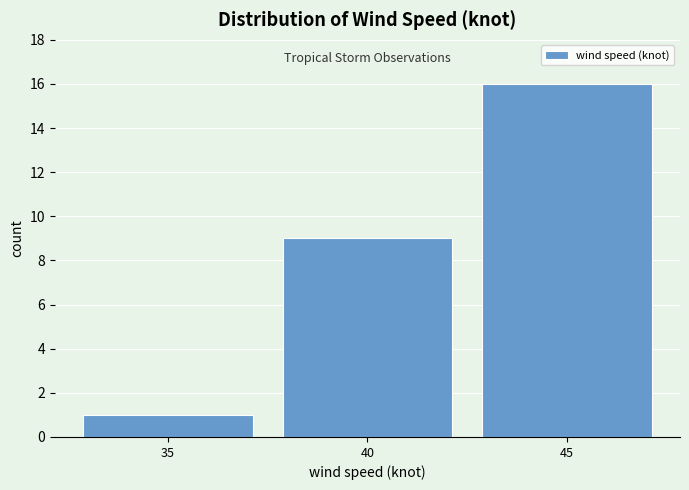

Which range on the x-axis has the tallest bar?

42.5 to 47.5